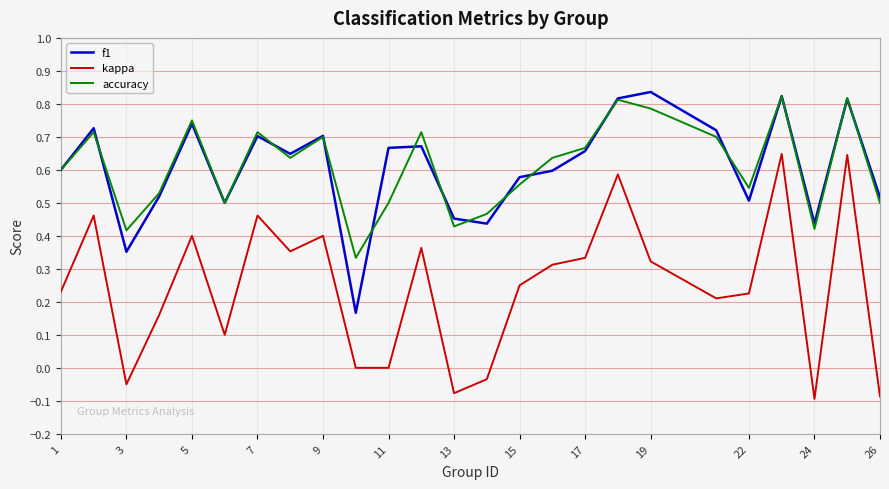

How many series are shown in this chart?

3